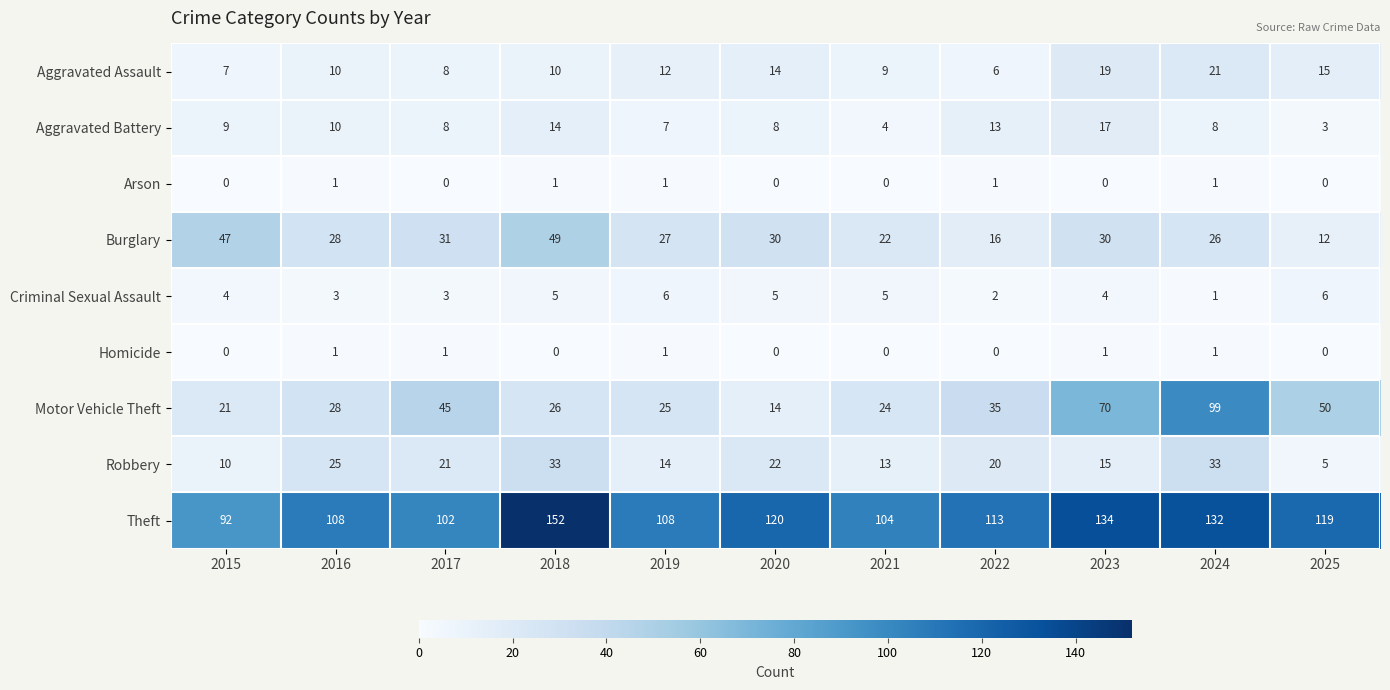

True or false: Homicide has a value of 1 at 2017.

True